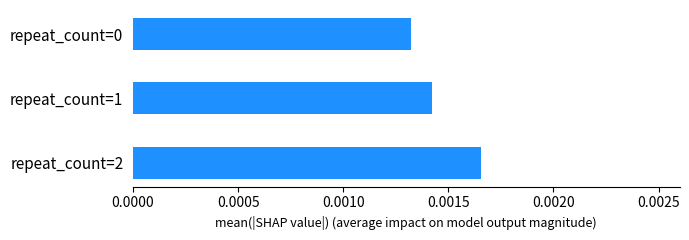

At which category does the chart reach its peak across all series?

repeat_count=2